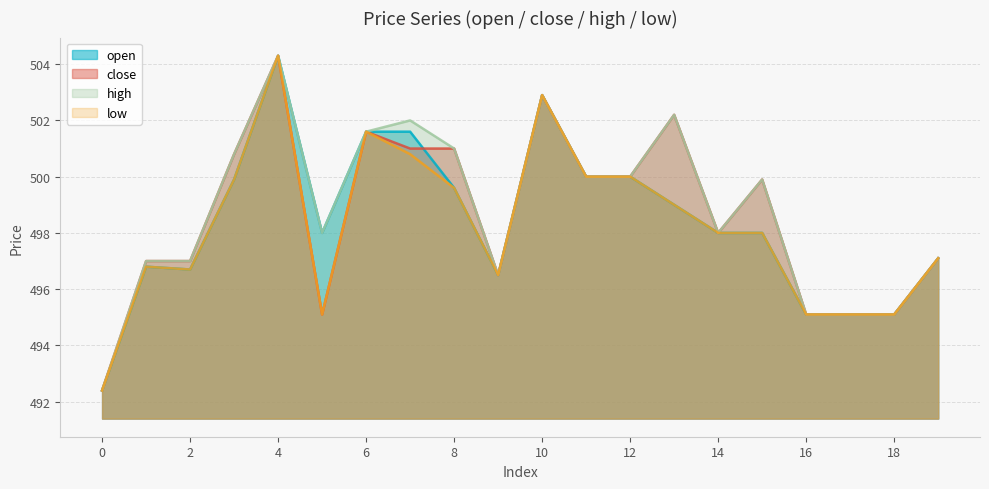

Which has a higher value, 12 or 4?

4